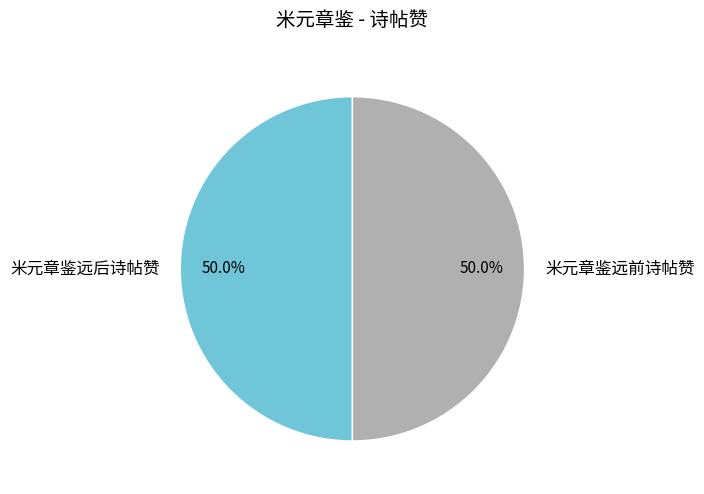

Combined, what portion of the pie is 米元章鉴远后诗帖赞 and 米元章鉴远前诗帖赞?

100.0%